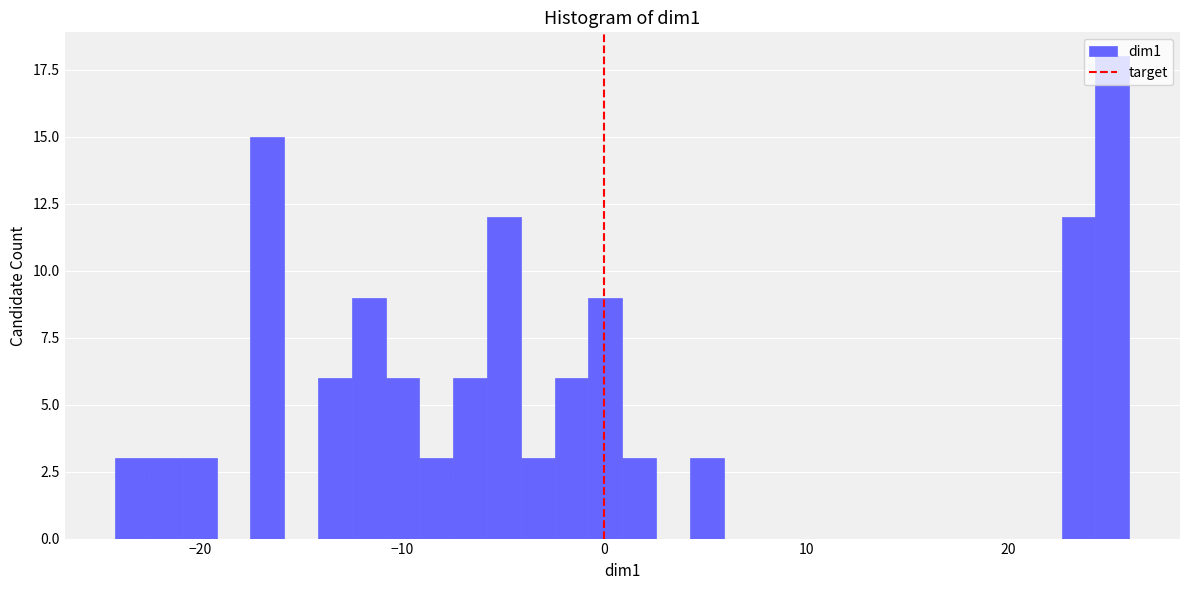

Around what value on the x-axis is the tallest bar? Give the approximate position of its centre, as read against the axis.

25